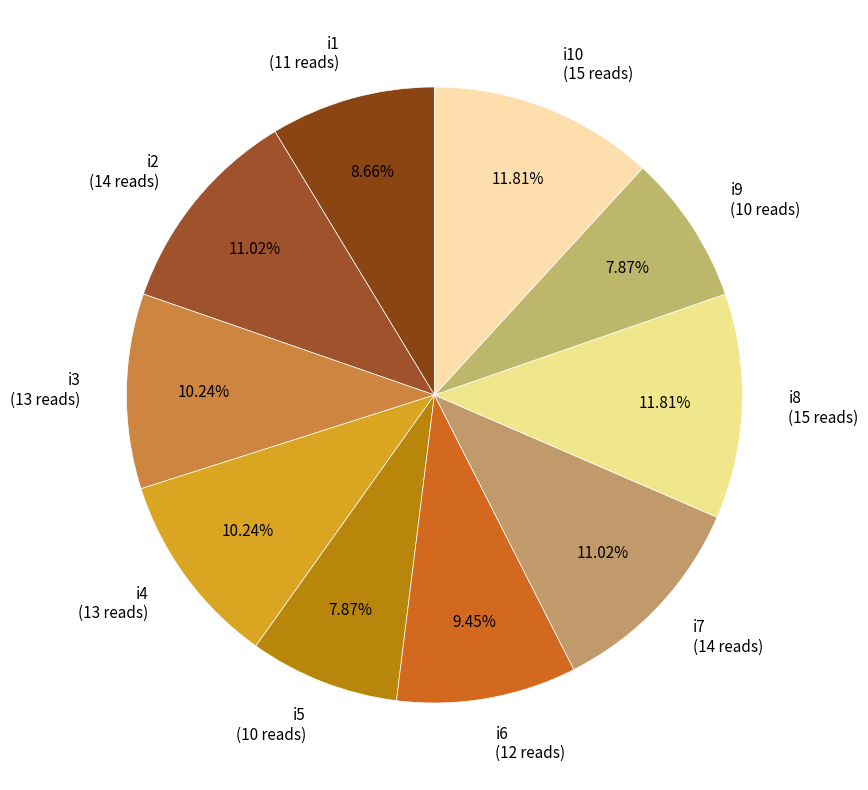

How many segments does this pie chart have?

10